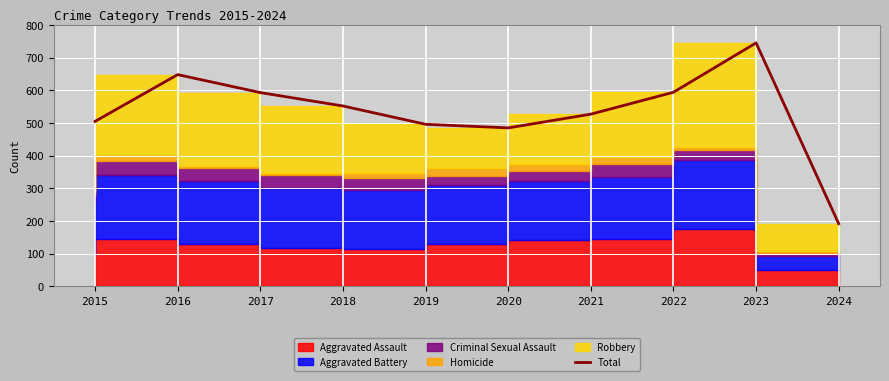

What is the value of the 2nd point from the left?

648